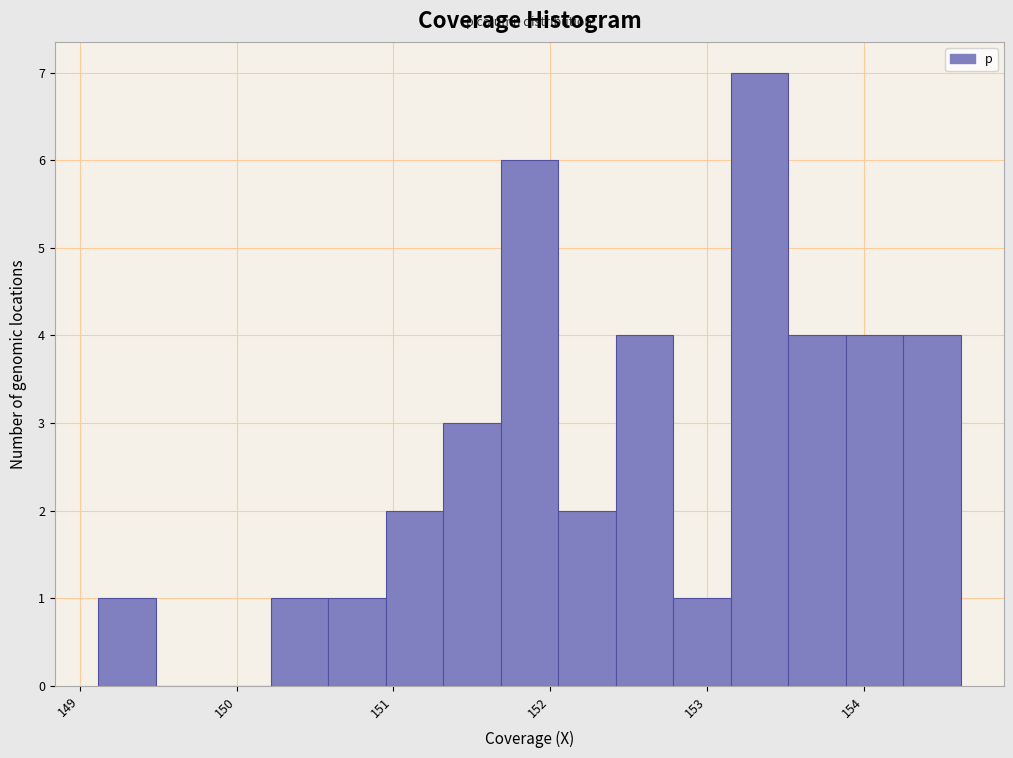

Around what value on the x-axis is the tallest bar? Give the approximate position of its centre, as read against the axis.

153.3